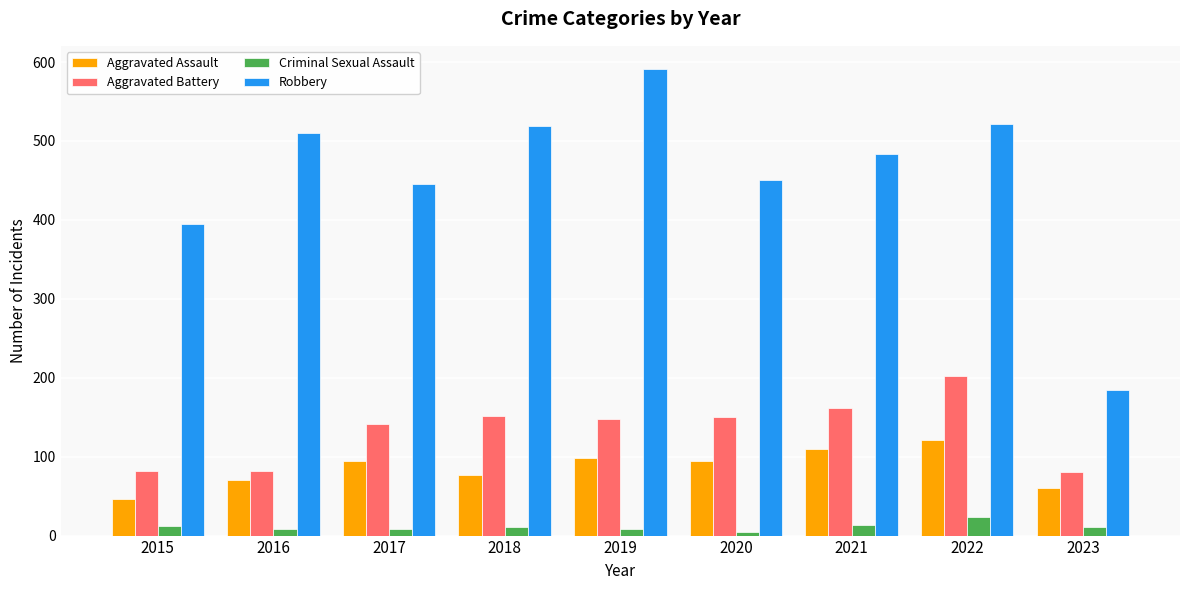

How many categories are shown in the chart?

9